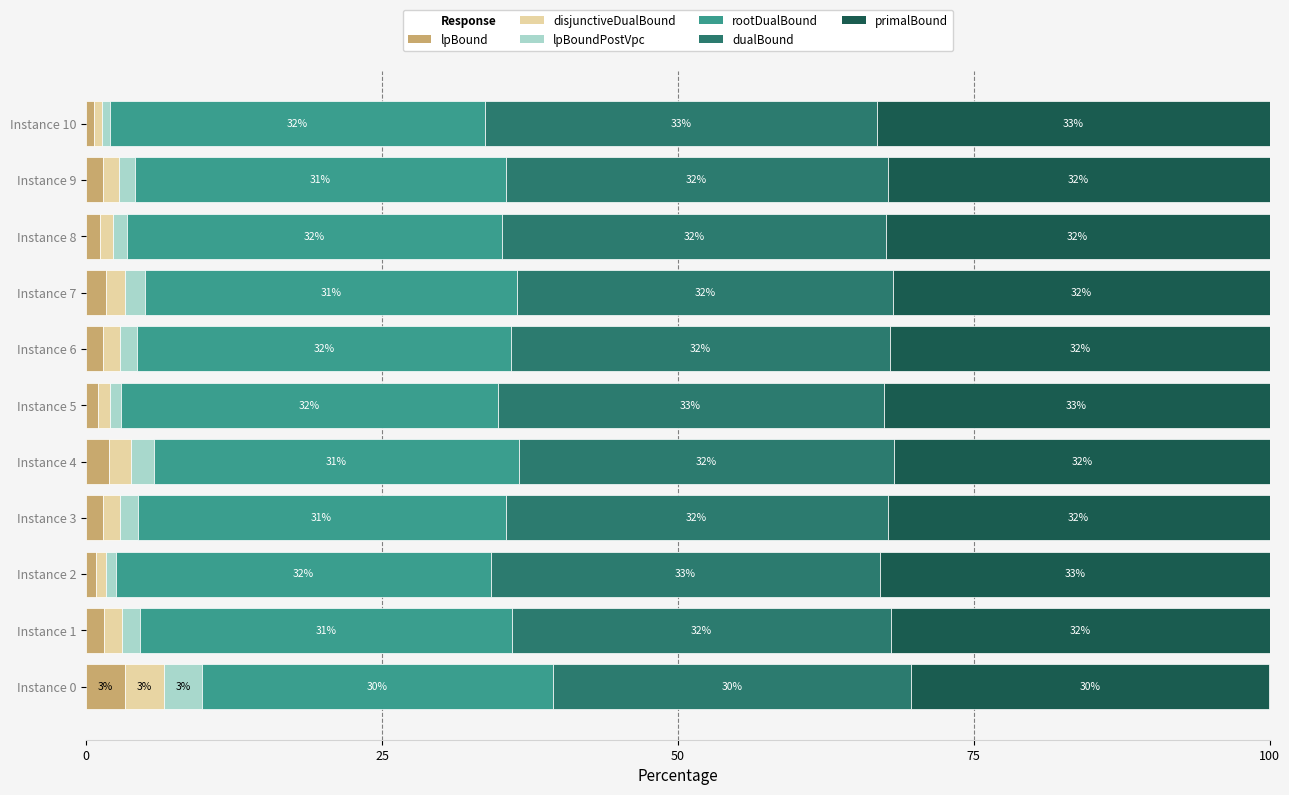

At which label does lpBound reach its peak?

Instance 0